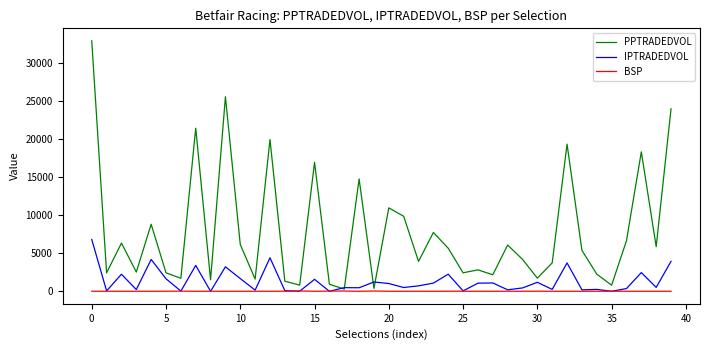

Rank the series by their maximum value, from highest to lowest.

PPTRADEDVOL, IPTRADEDVOL, BSP